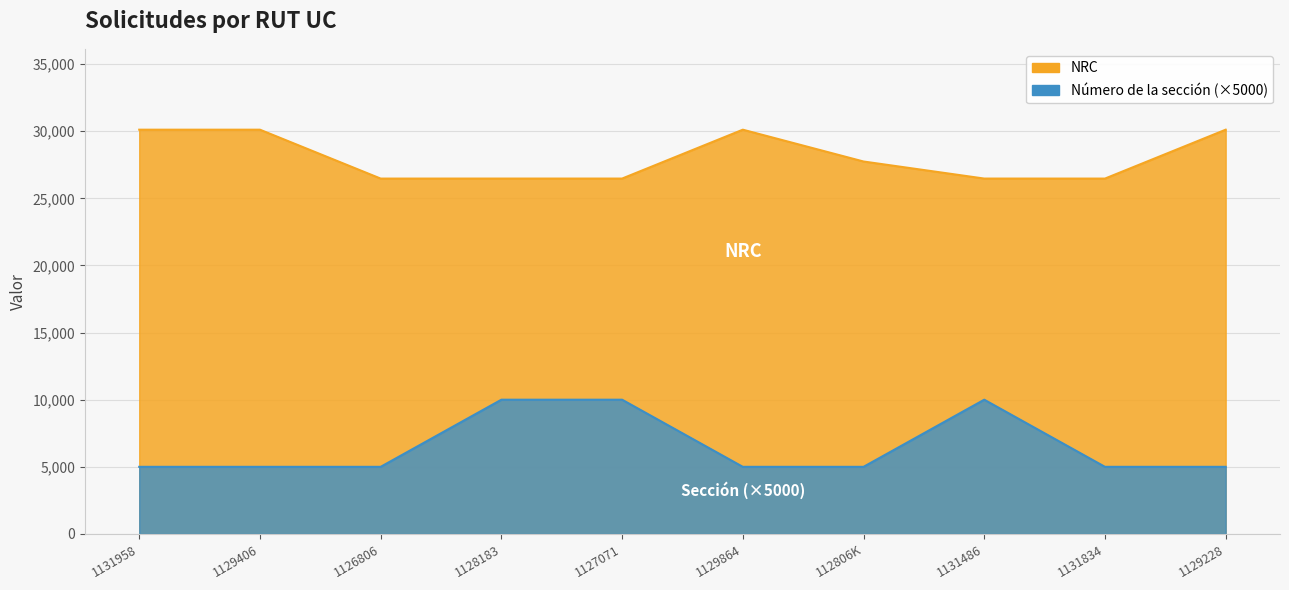

What is the difference between the maximum and minimum values in the NRC series?

3642